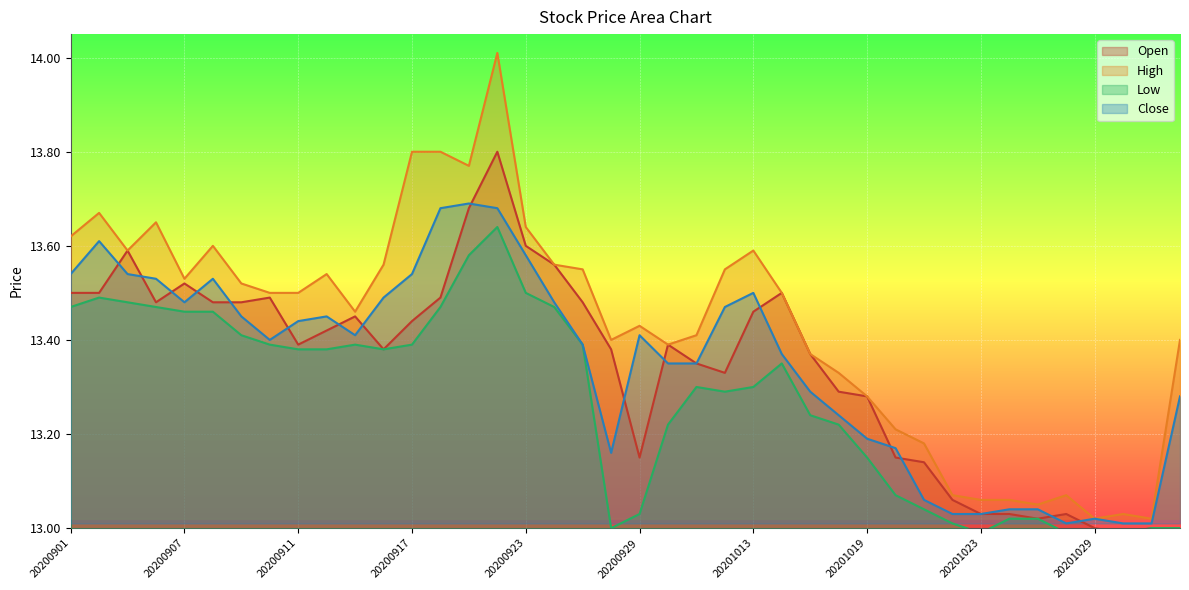

True or false: High and Low intersect in this chart.

False